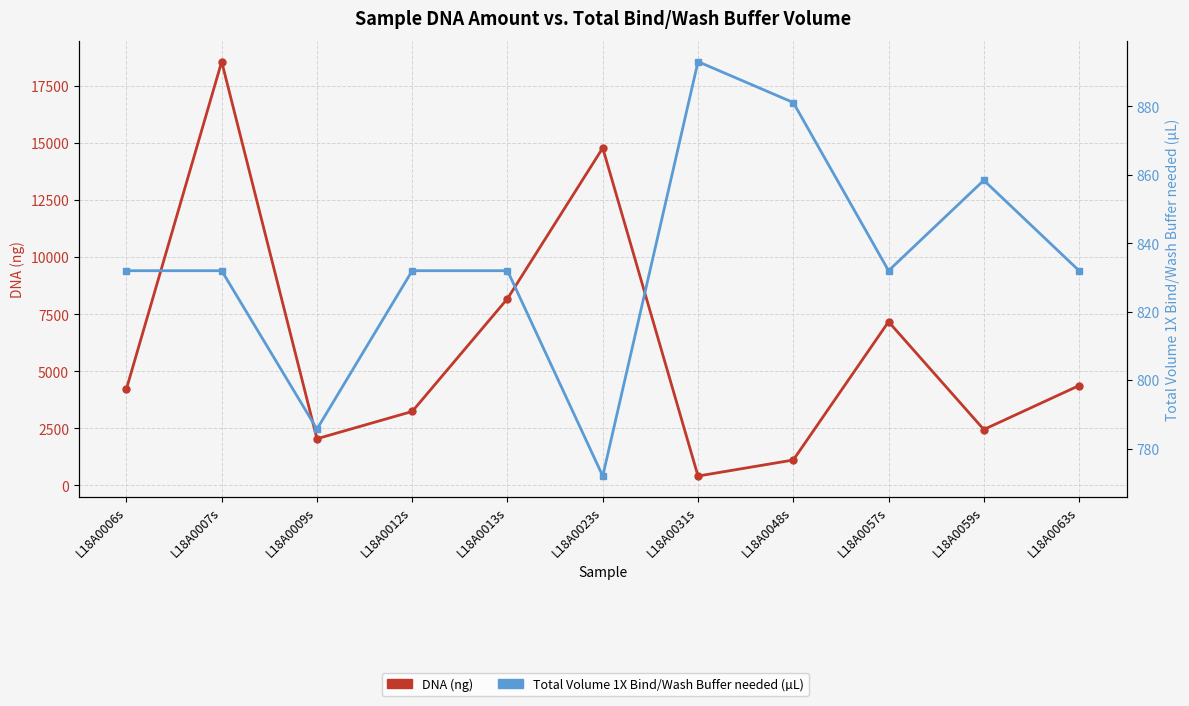

How many lines are shown in the chart?

2